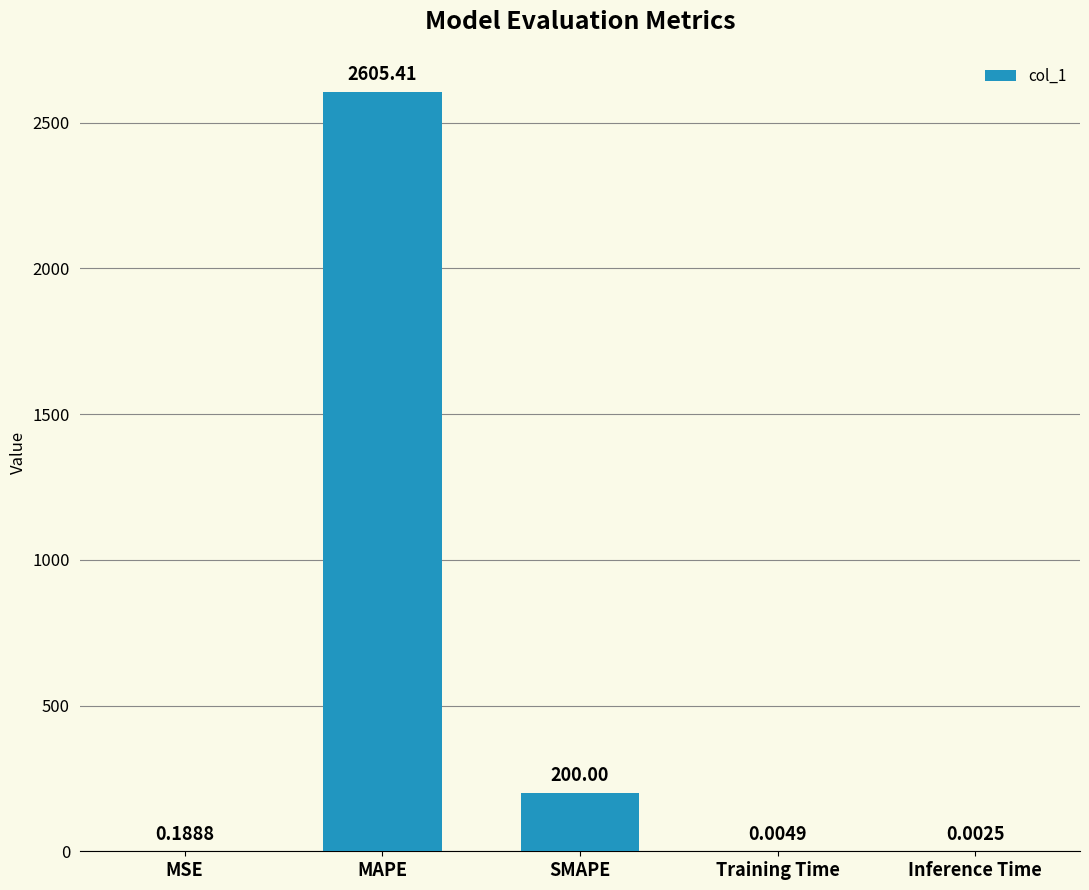

Where is the data nearest to the value 1302?

SMAPE